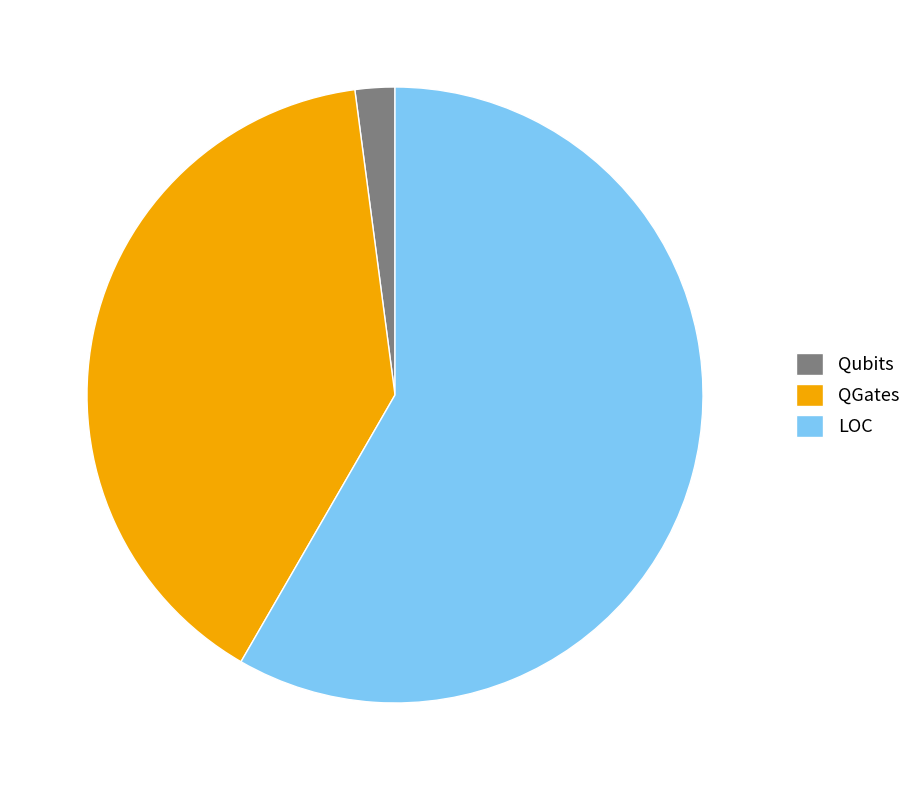

Which category has the smallest portion of the pie?

Qubits